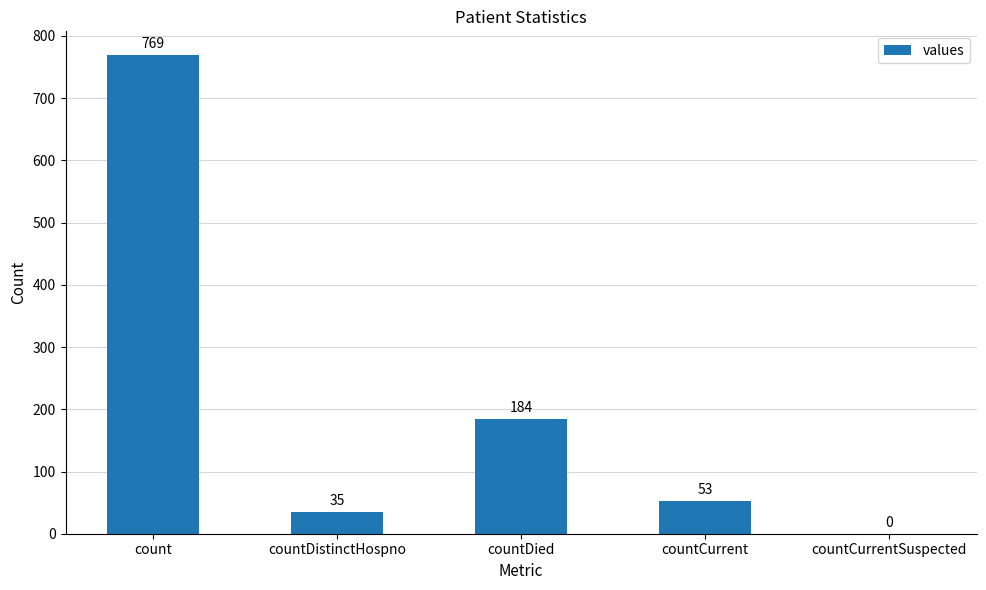

What is the greatest value displayed?

769